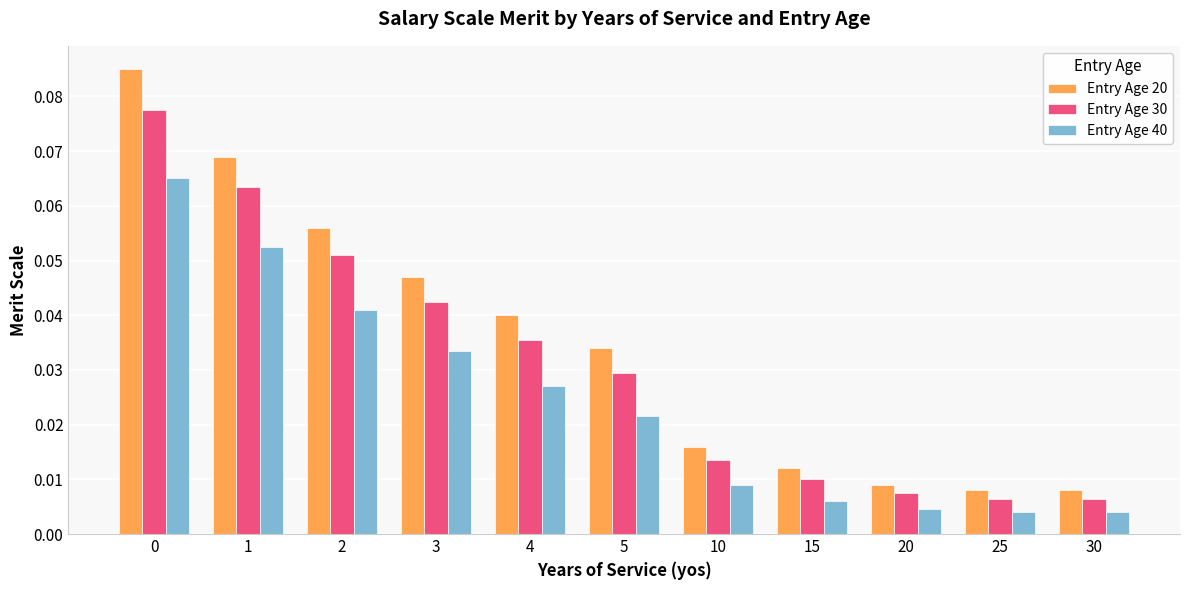

Count the number of data series in this chart.

3